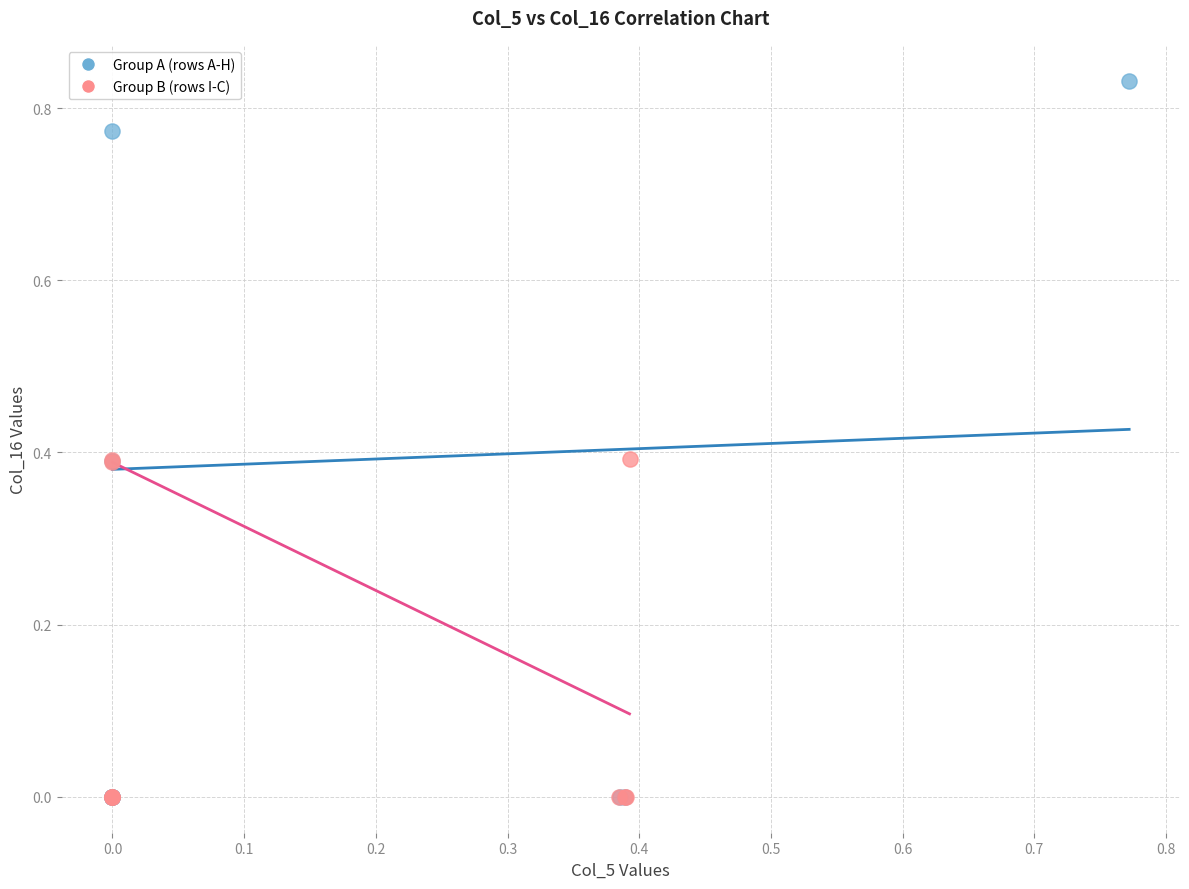

Which series contains the highest Y value?

Group A (rows A-H)